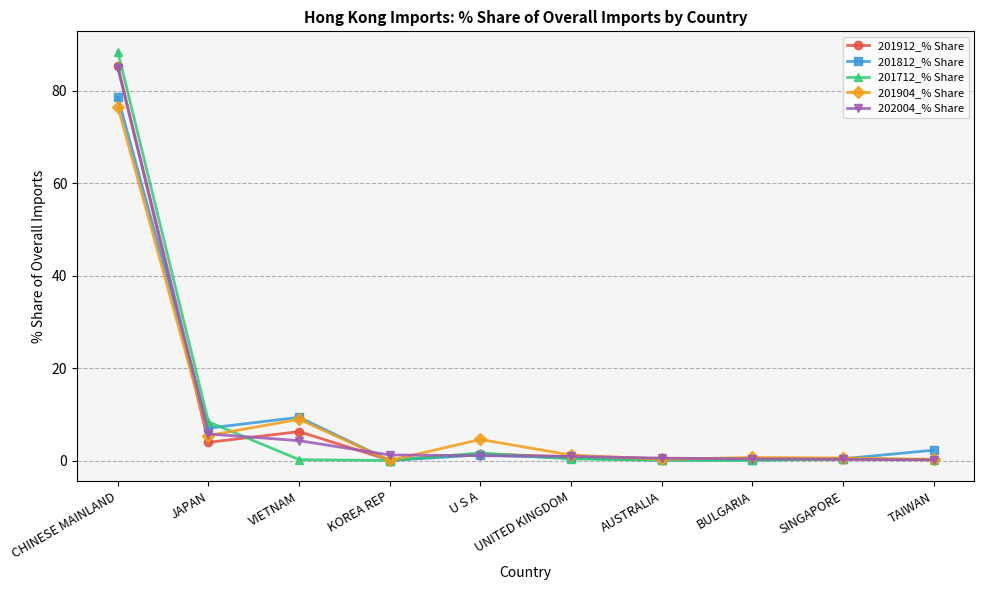

What is the difference between the highest and lowest values at AUSTRALIA?

0.5